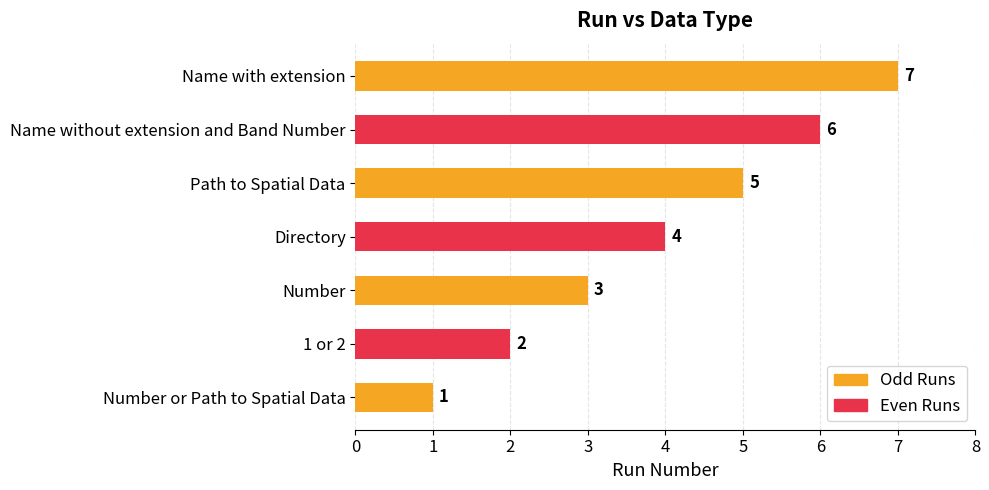

At which label is the value closest to 4?

Directory